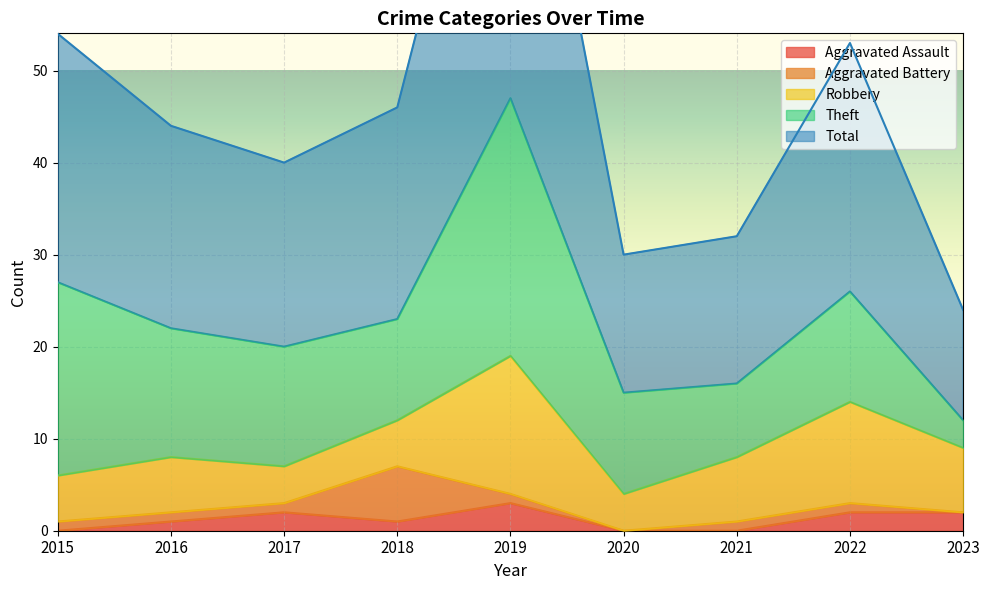

At how many categories does at least one series exceed 17?

6